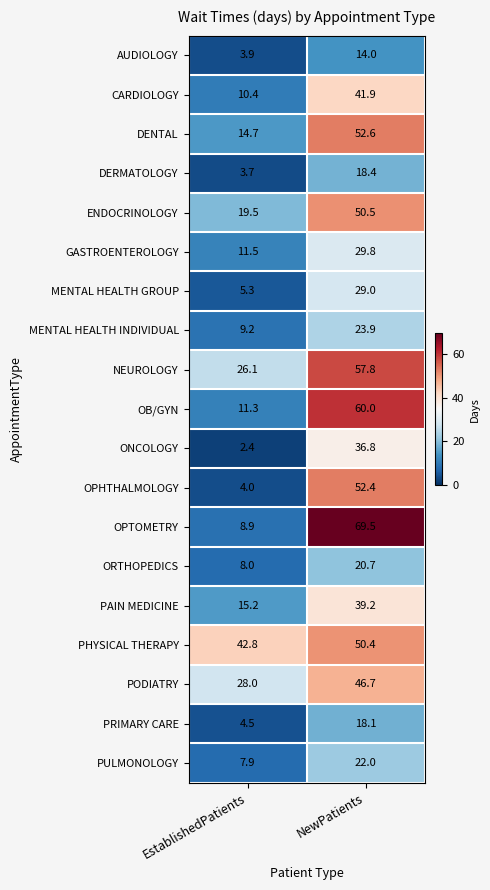

What is the spread (max minus min) of values at NewPatients?

55.5